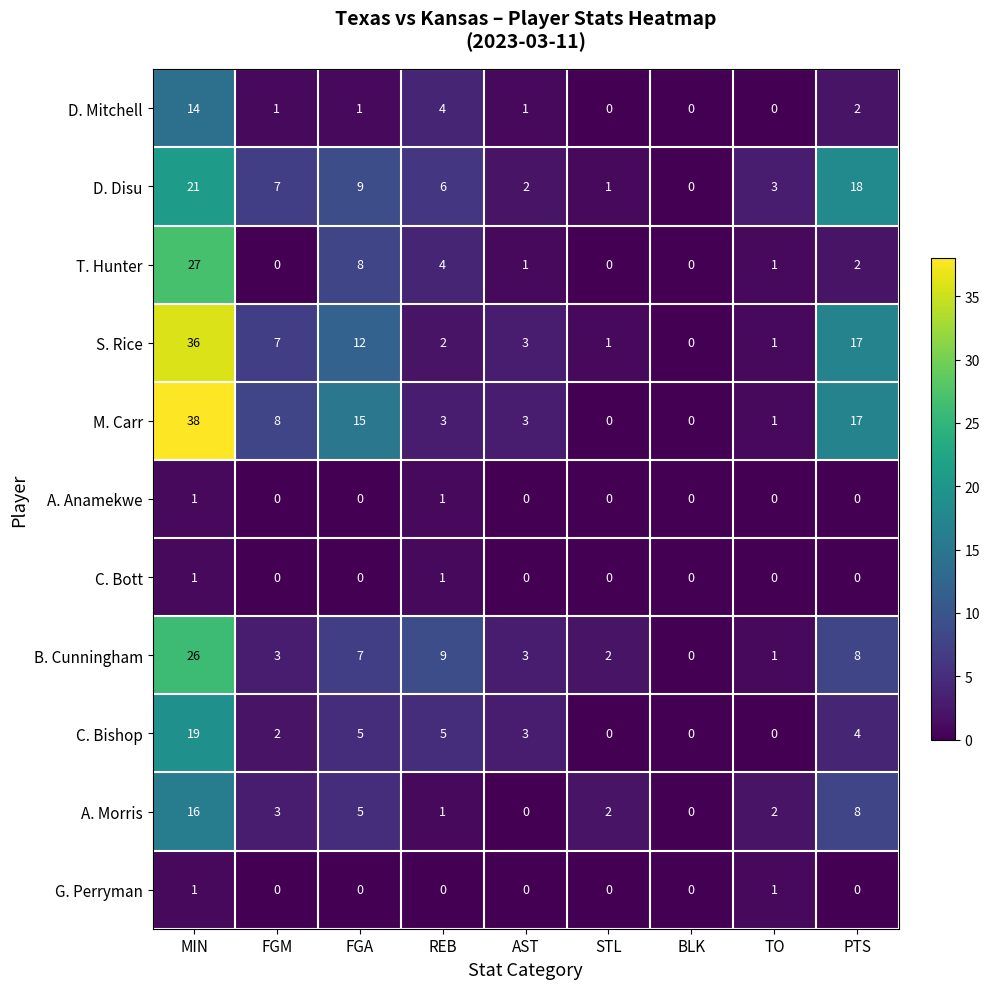

Where is B. Cunningham nearest to the value 13?

REB